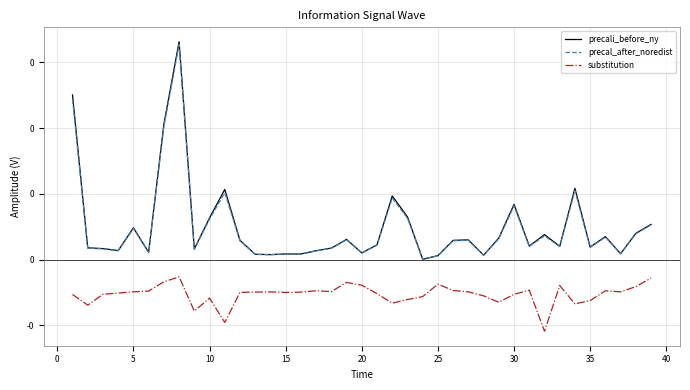

Does the chart have visible grid lines?

Yes